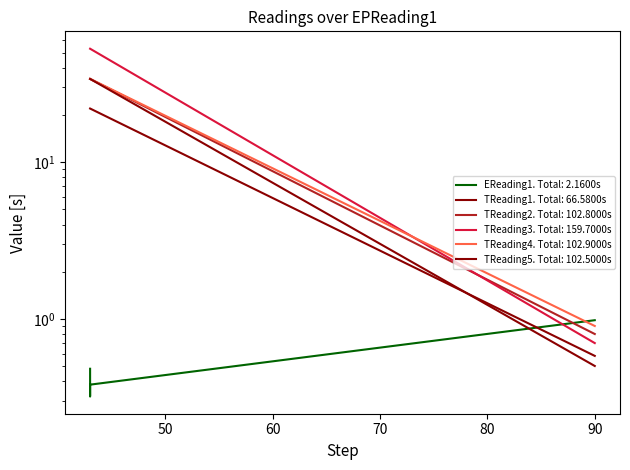

Which series has the largest range (max minus min)?

TReading2